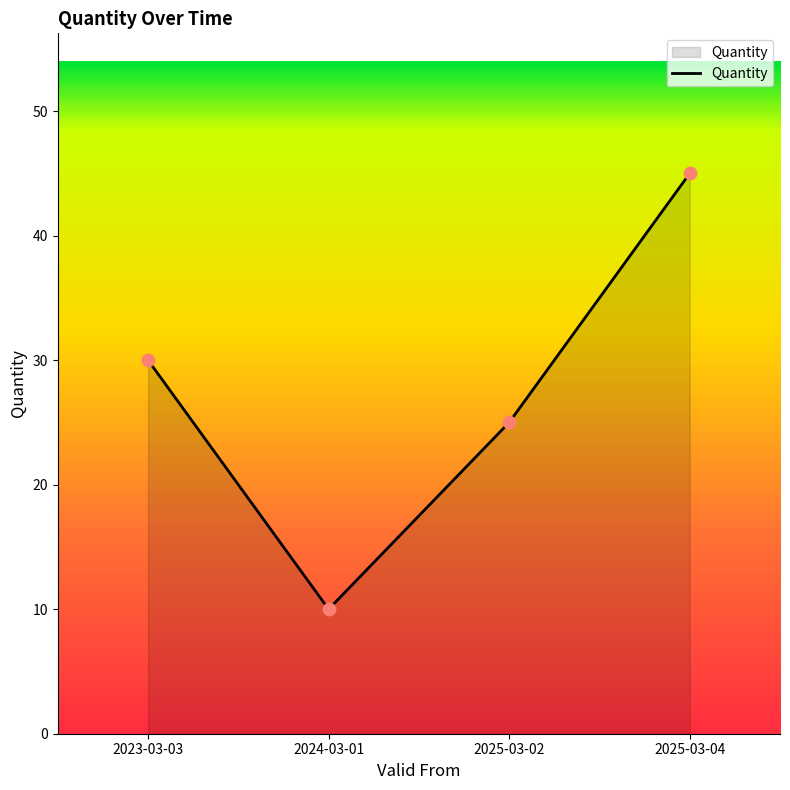

What is the change in value from 2024-03-01 to 2025-03-02?

+15